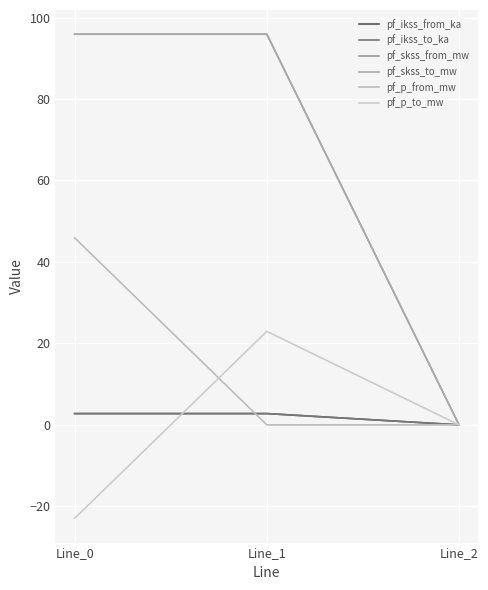

Is this an area chart (filled region under the line)?

No